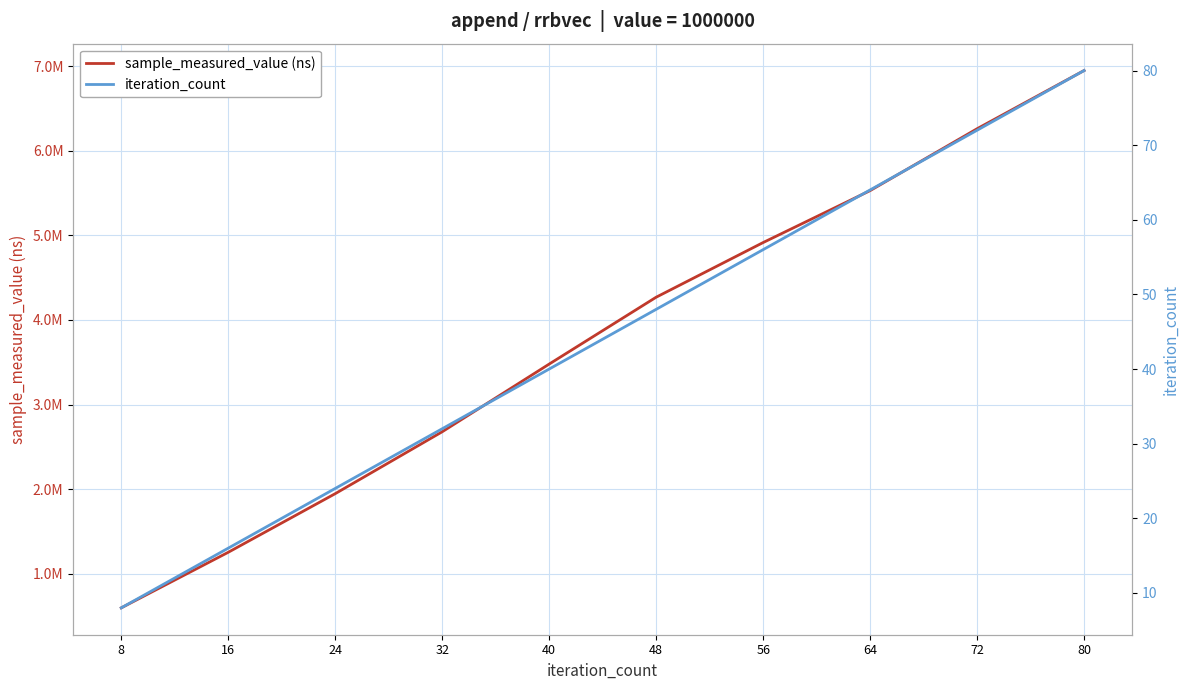

How many lines are shown in the chart?

2